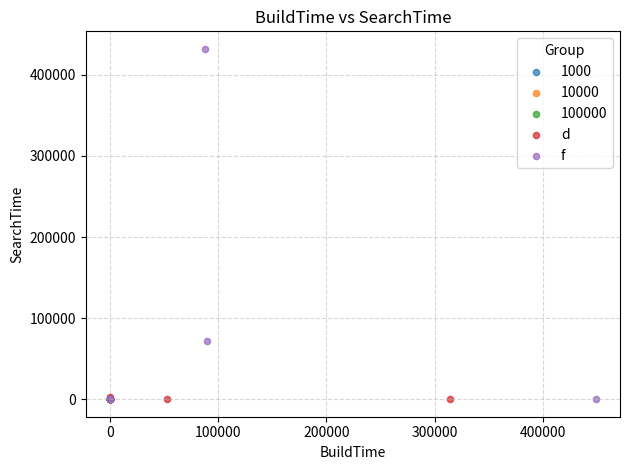

What are all the series names shown in the legend?

1000, 10000, 100000, d, f